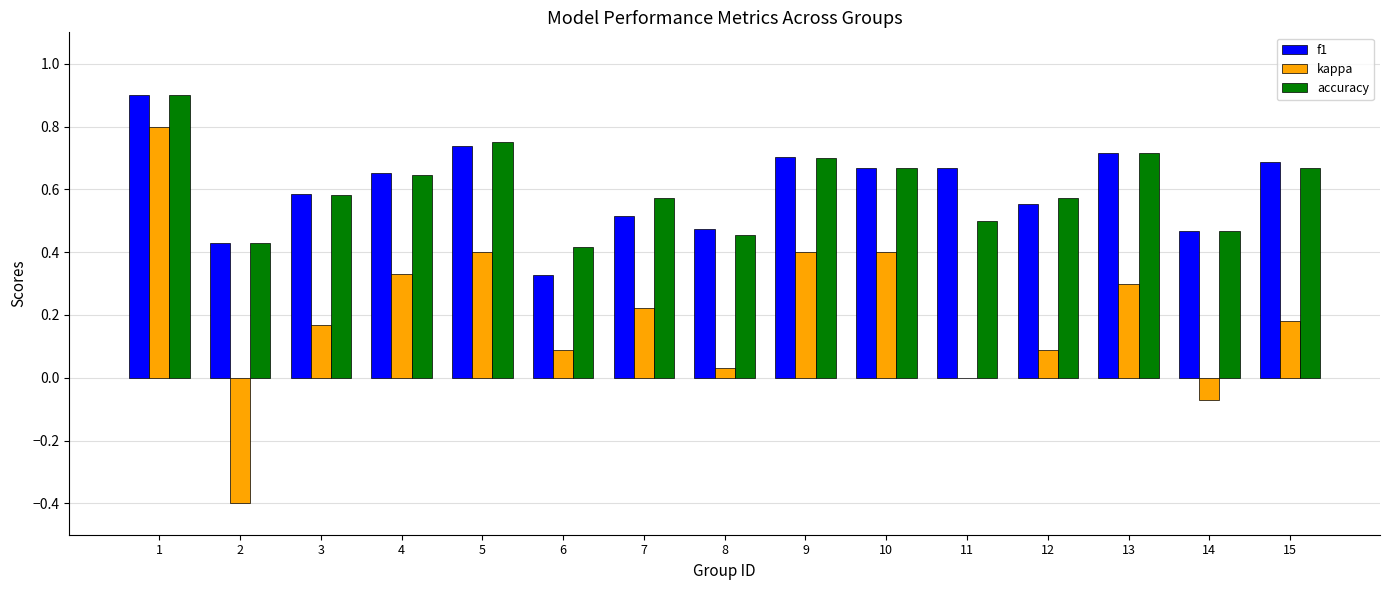

Which series changed the most between 1 and 8?

kappa